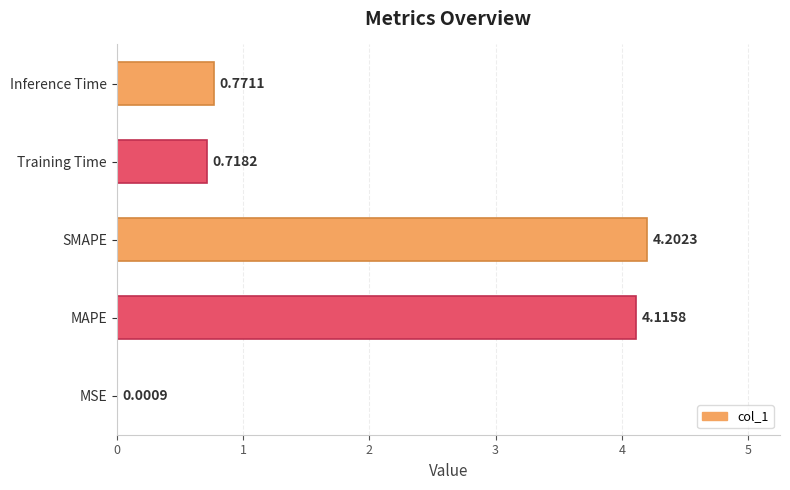

What is the sum of all values?

9.8